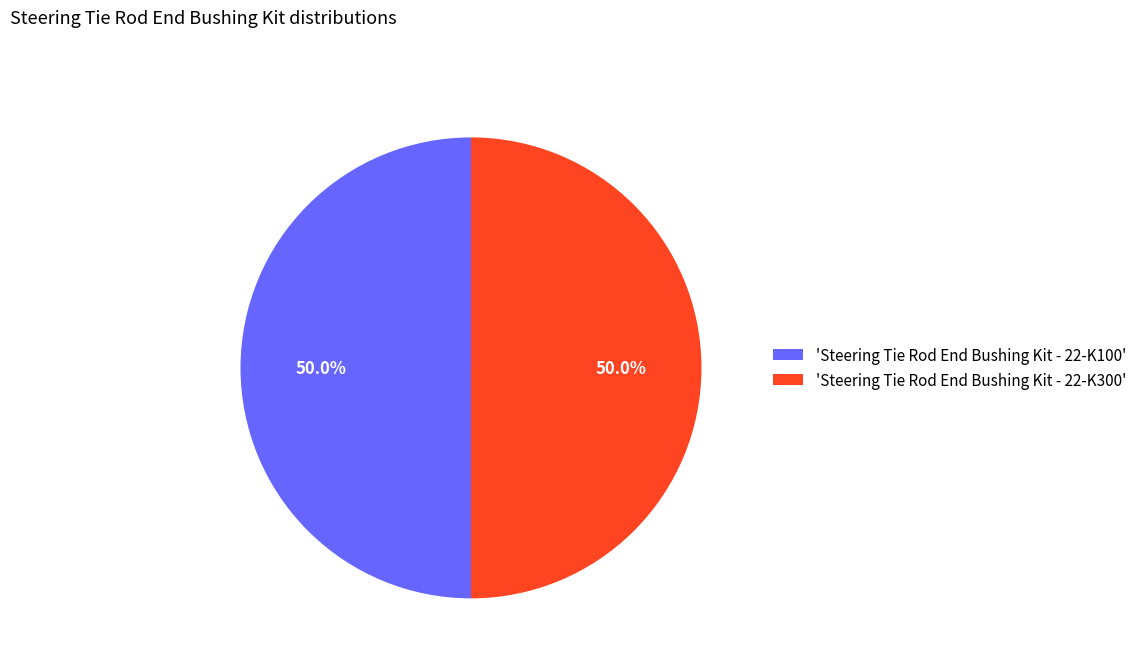

What is the total percentage of 'Steering Tie Rod End Bushing Kit - 22-K300' and 'Steering Tie Rod End Bushing Kit - 22-K100'?

100.0%